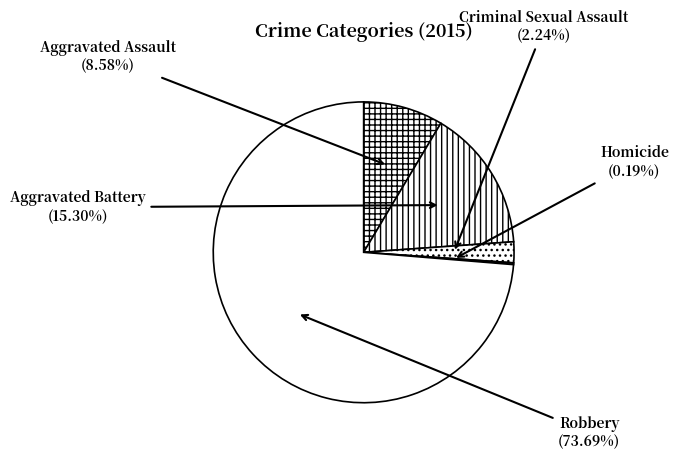

Is it true that Criminal Sexual Assault is 2% of the pie?

True